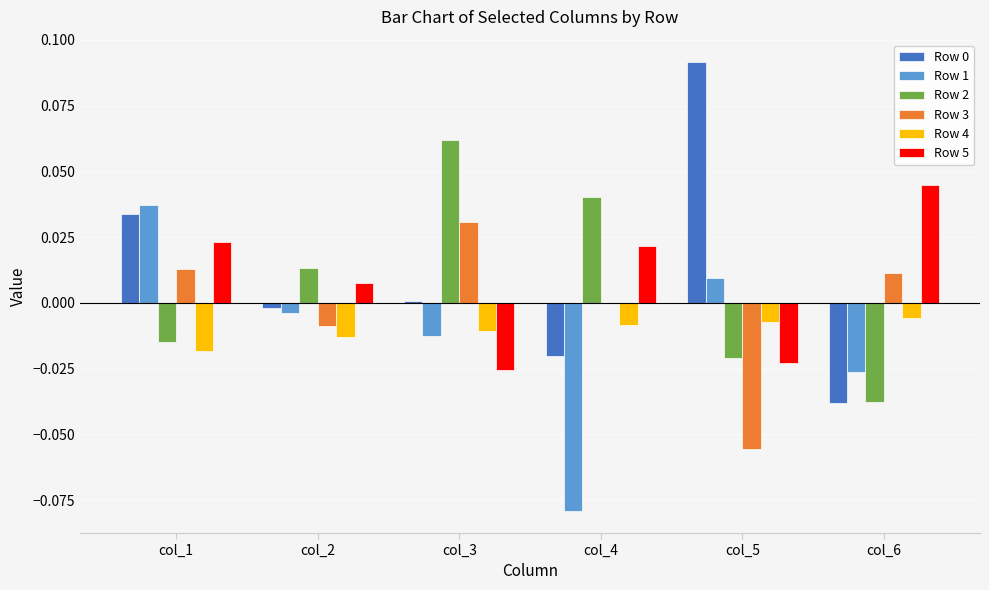

The Row 2 series shows 0.0 at col_4. True or false?

True